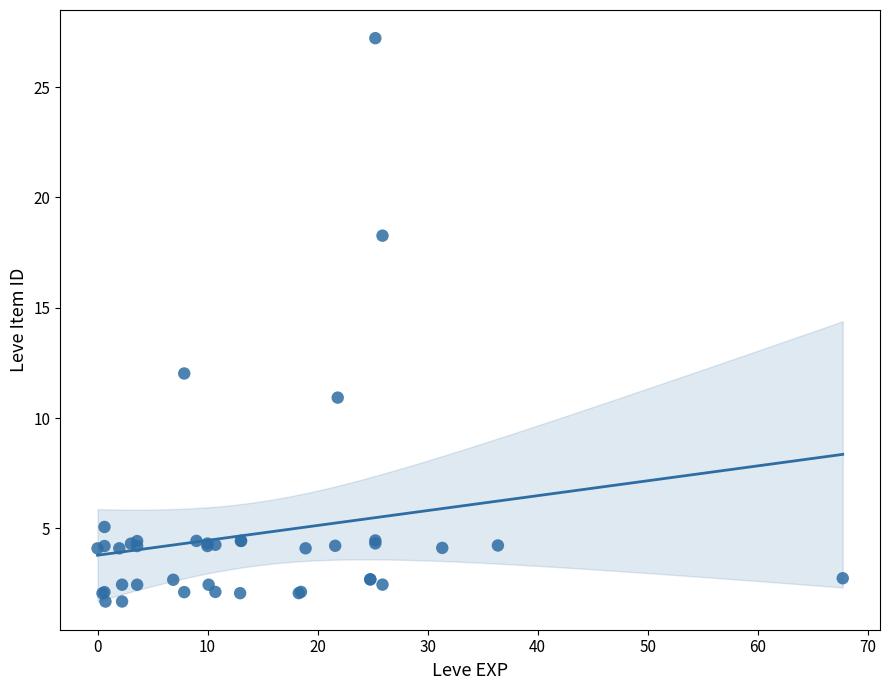

What Y value in the scatter plot is closest to 14?

12.0